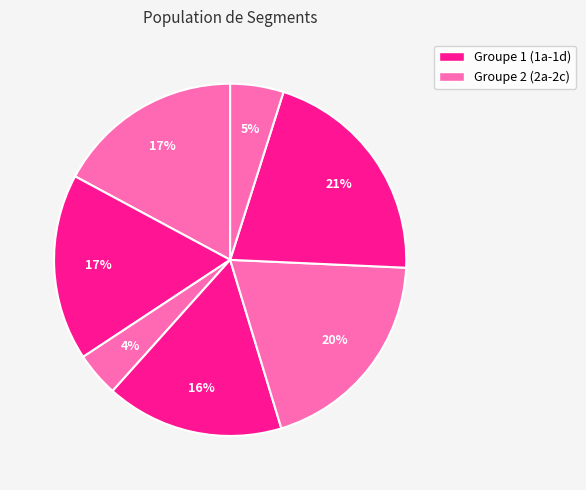

To the nearest percent, what is the average slice percentage?

14%